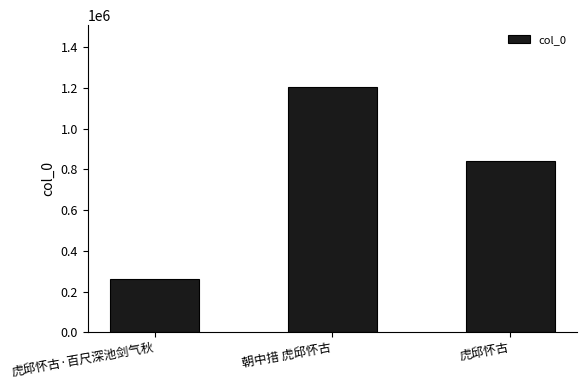

Where does the data first go above 839352?

朝中措 虎邱怀古